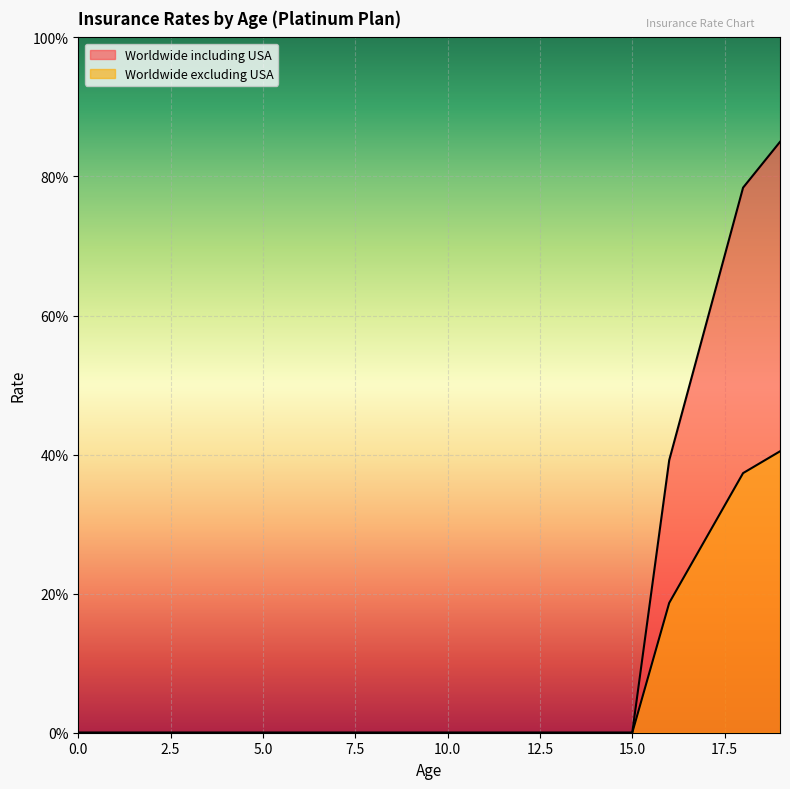

List the labels in order of Worldwide including USA value, largest first.

19, 18, 17, 16, 0, 1, 2, 3, 4, 5, 6, 7, 8, 9, 10, 11, 12, 13, 14, 15